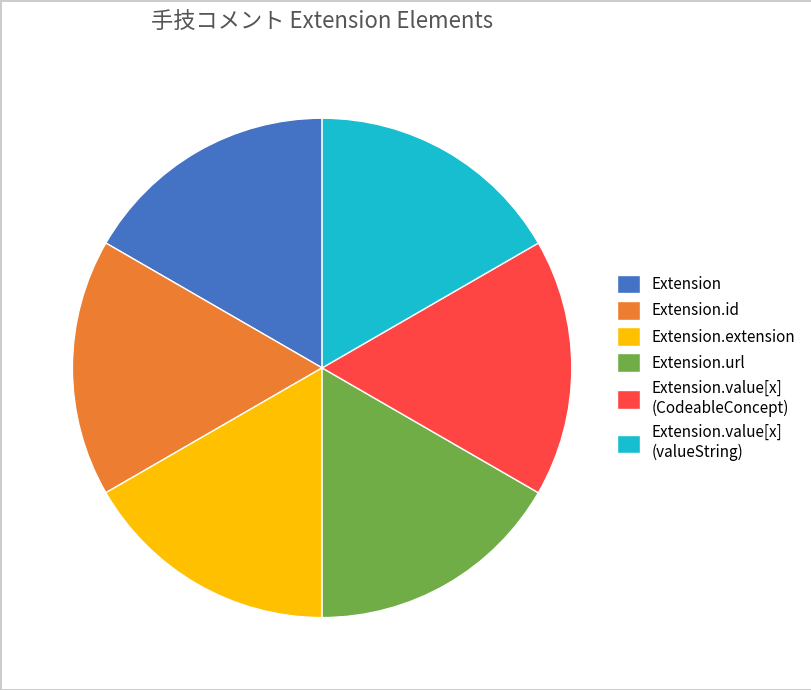

The Extension.url slice represents 17% of the pie. True or false?

True